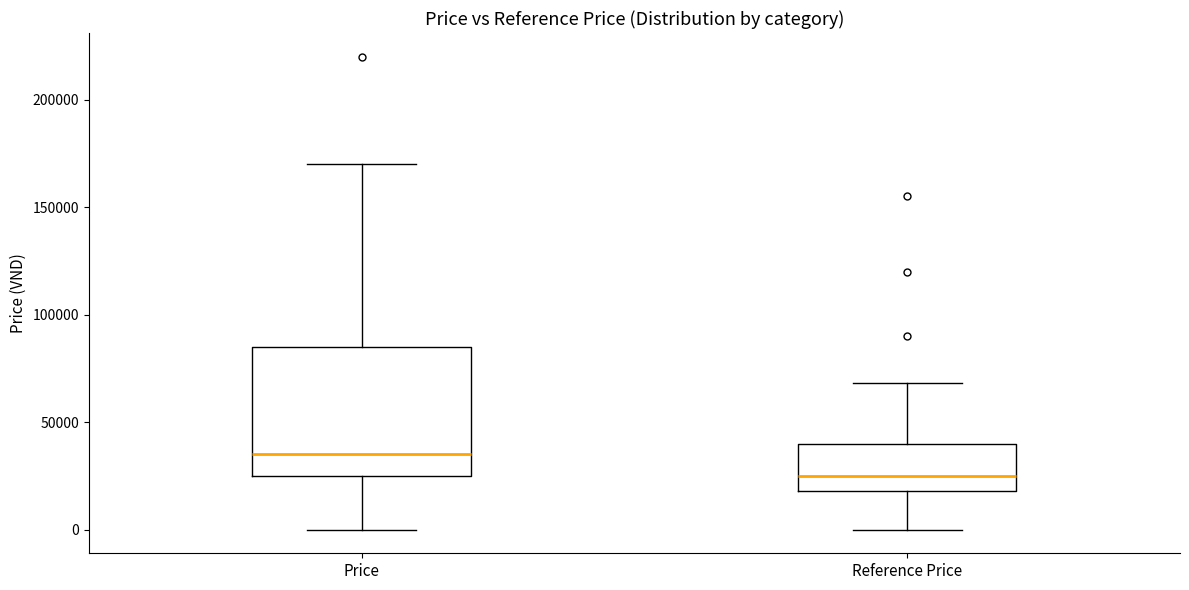

Where does the lower whisker of the box for Reference Price end on the y-axis? The values are not printed on the chart, so give them approximately, as read against the axis.

0